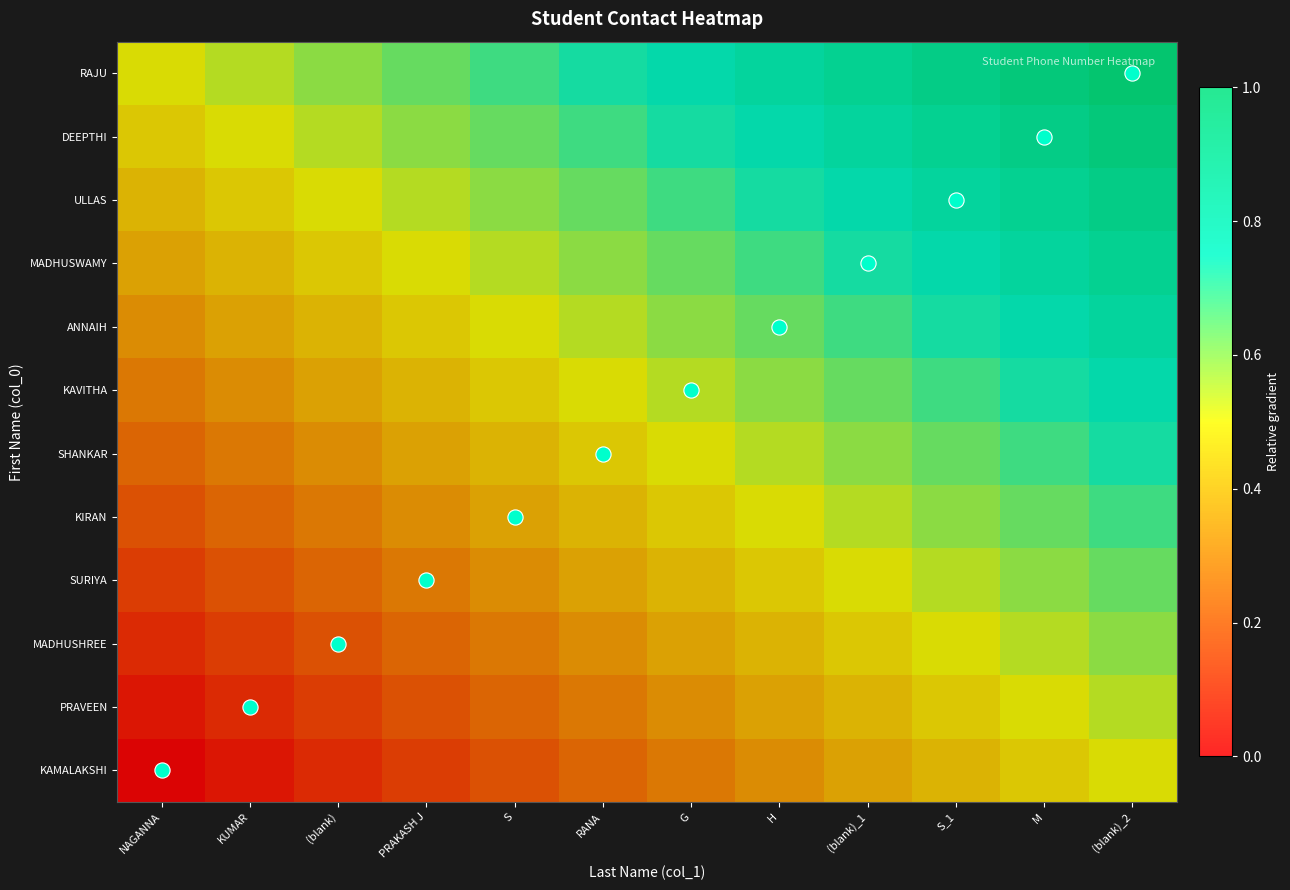

What is the spread (max minus min) of values at (blank)?

0.5